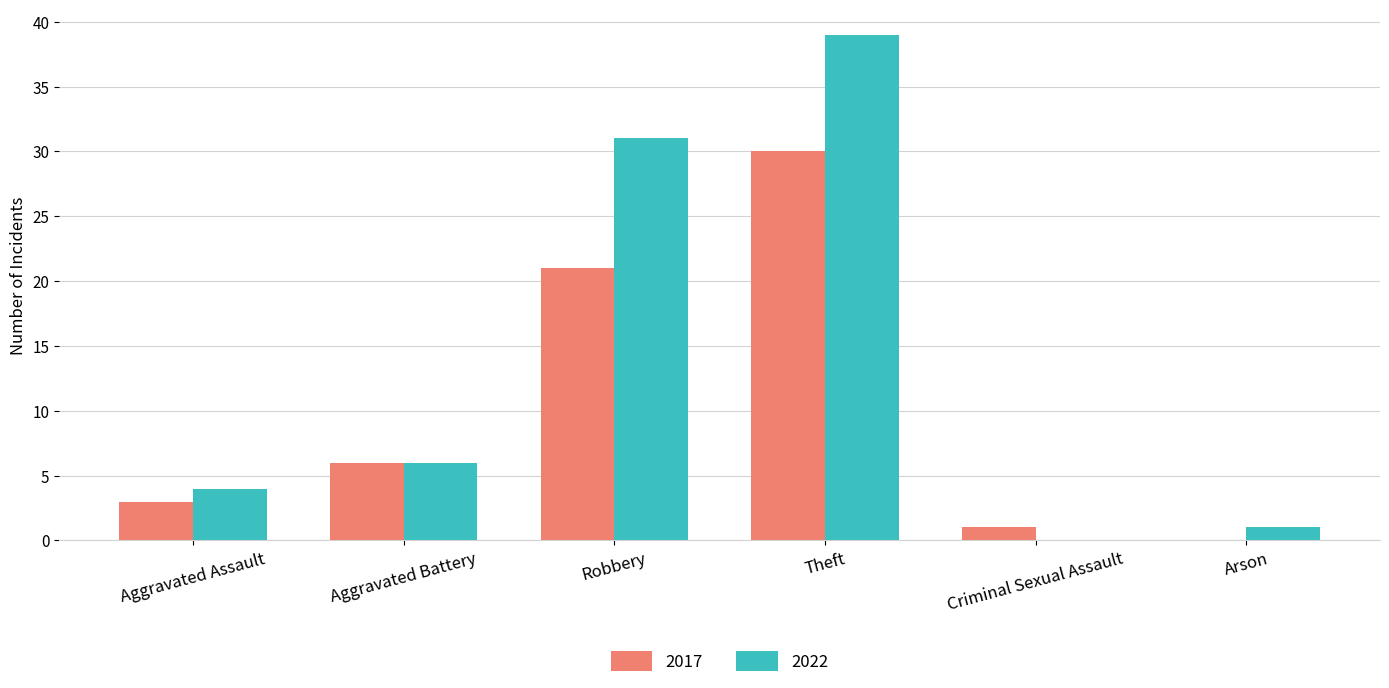

What is the sum of all 2022 values?

81